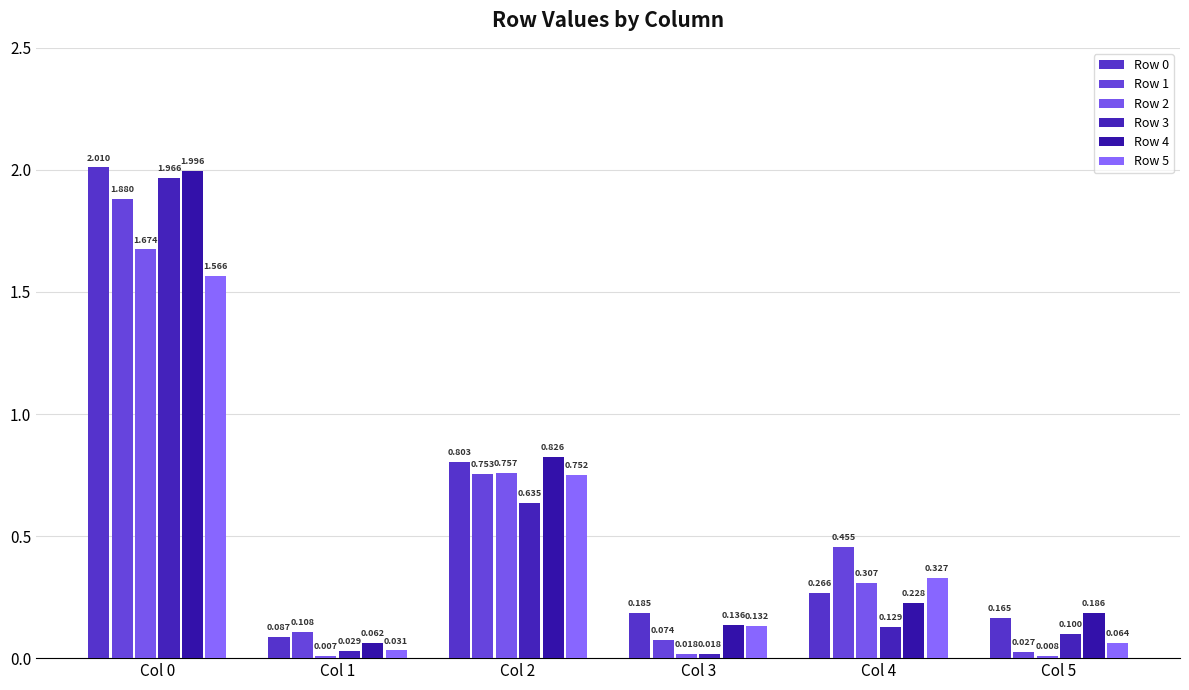

Which series has the largest total across all categories?

Row 0